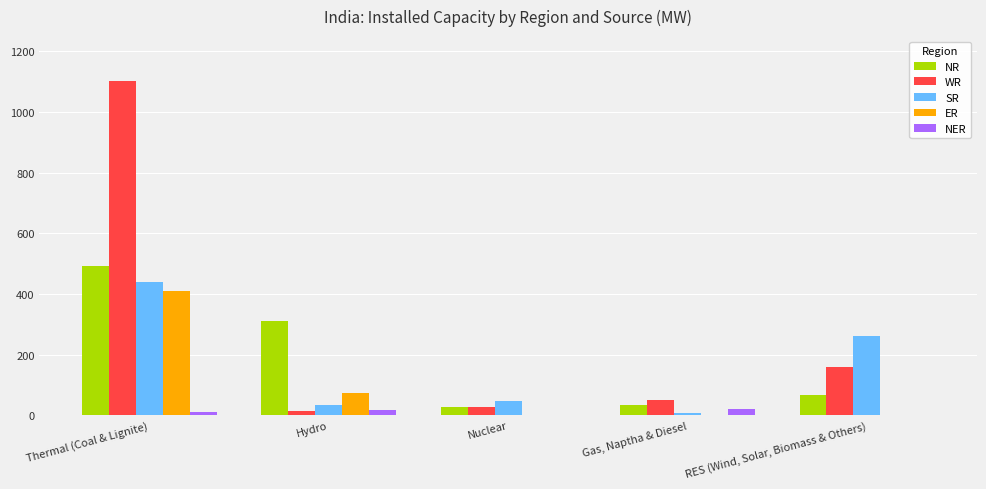

At which category is the sum across all series the highest?

Thermal (Coal & Lignite)